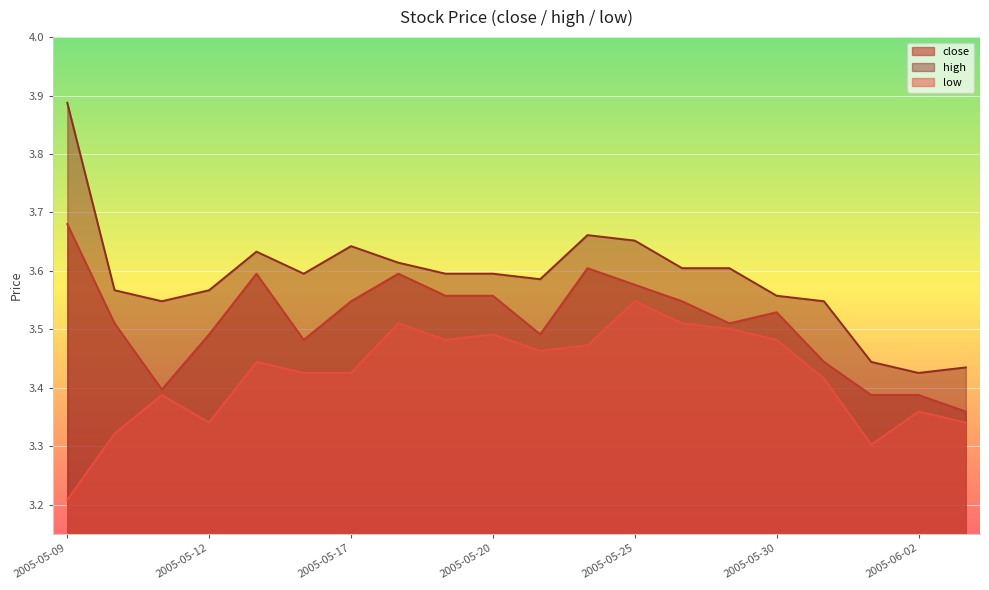

How many interior local valleys does the low series have?

4